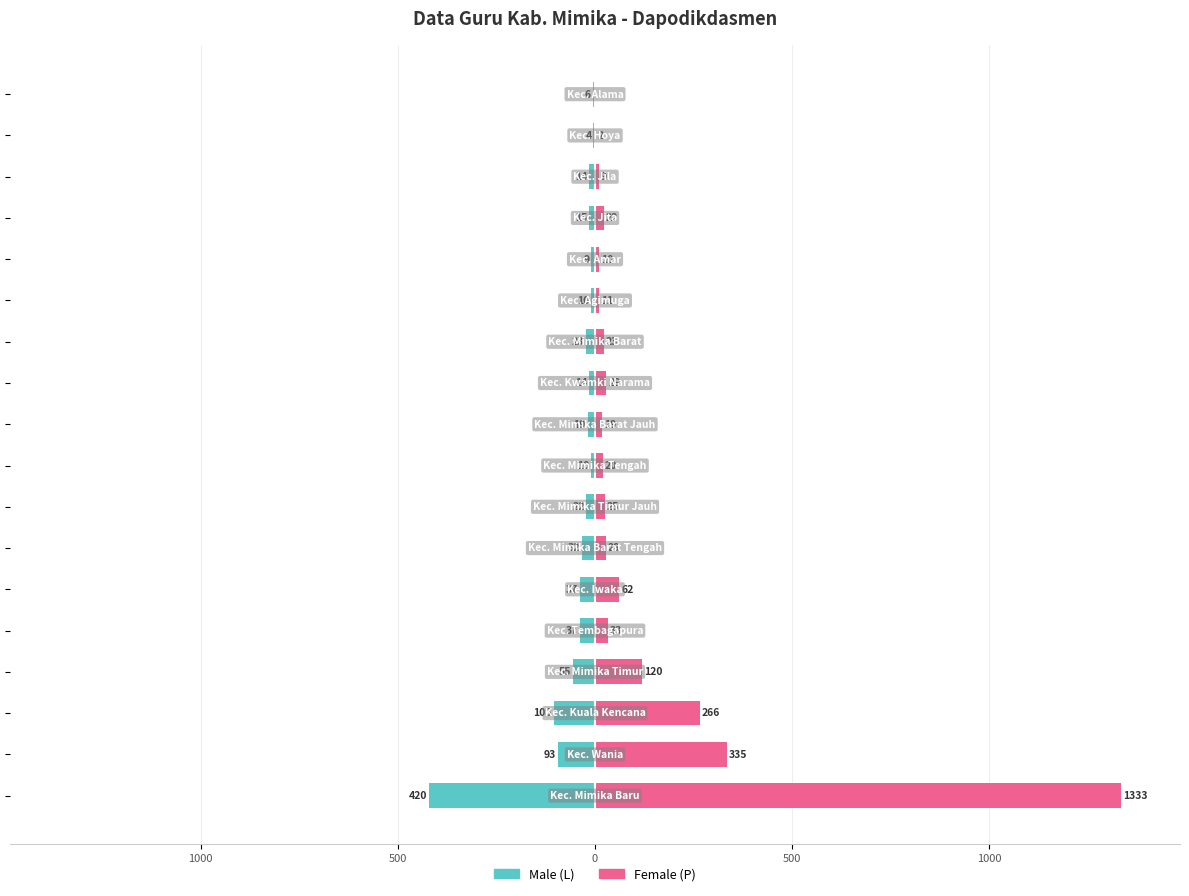

What is the difference between the maximum and minimum values in the Female (P) series?

1333